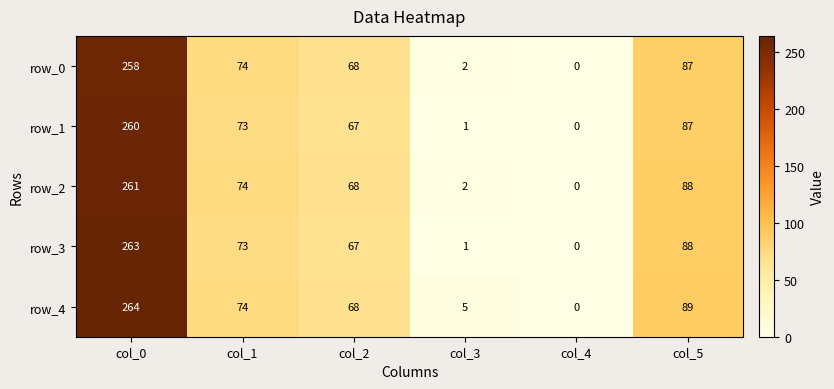

Count the number of categories in the chart.

6